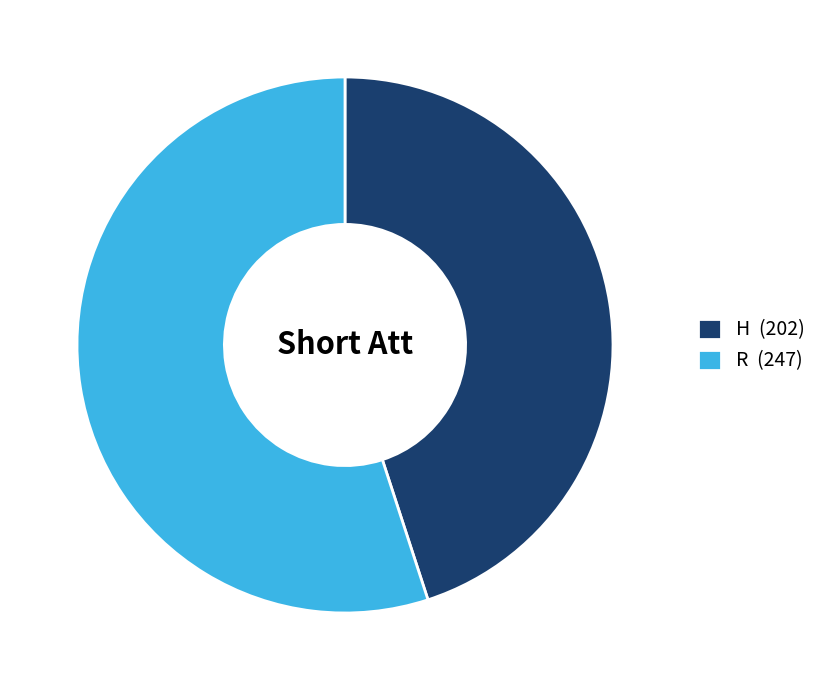

Does R represent more than half of the total?

Yes